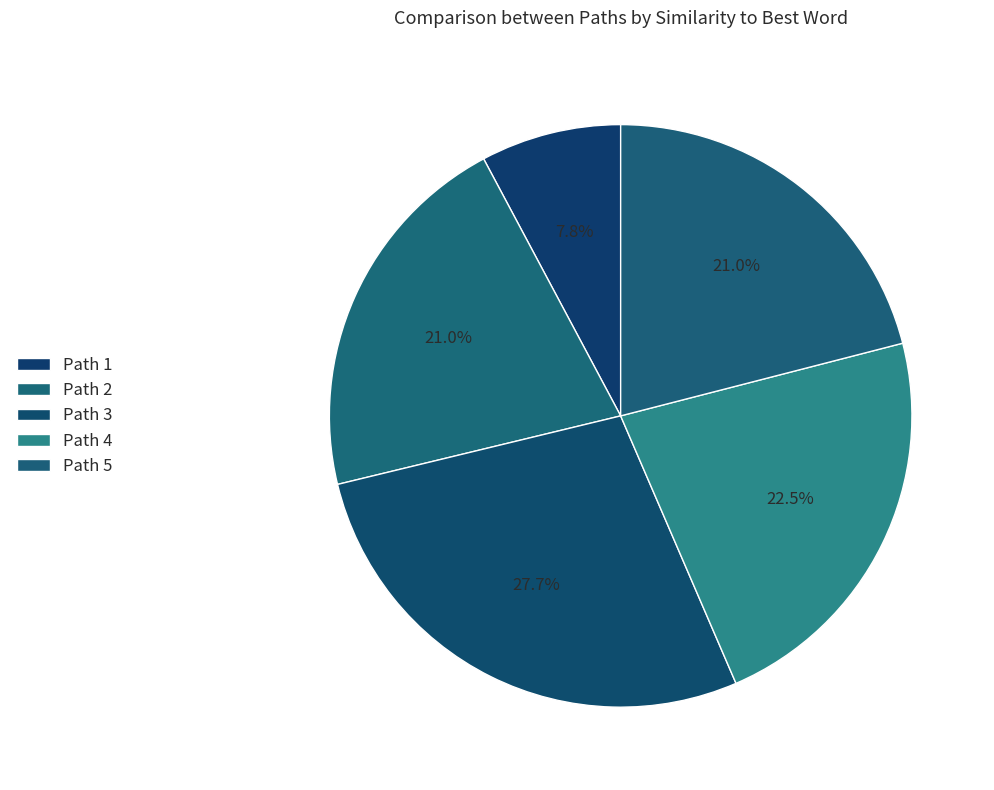

Count the number of slices in the pie.

5